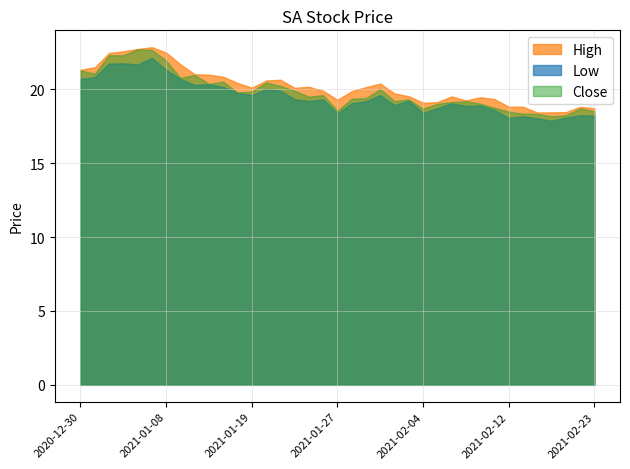

True or false: Low and Close intersect in this chart.

False